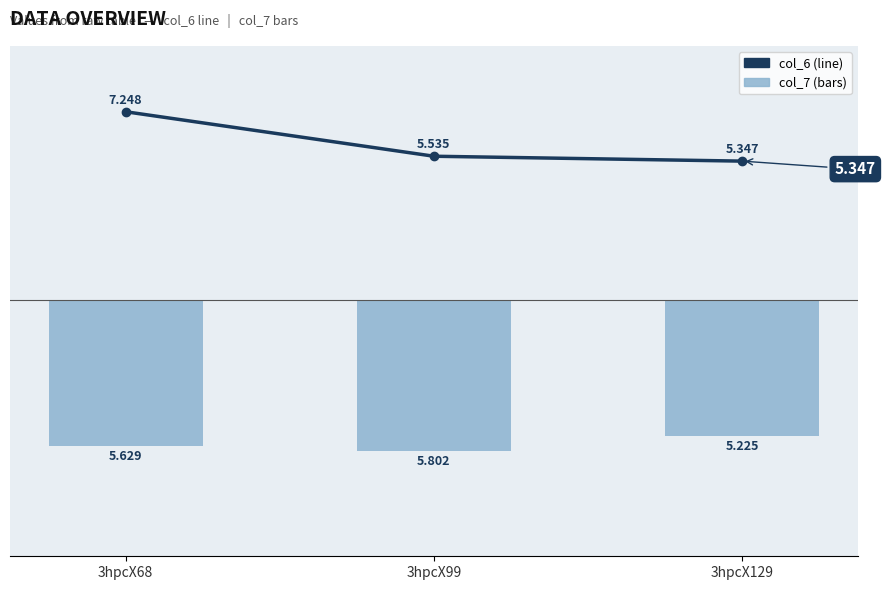

Is the value of col_6 at 3hpcX129 greater than the value of col_7 at 3hpcX129?

Yes